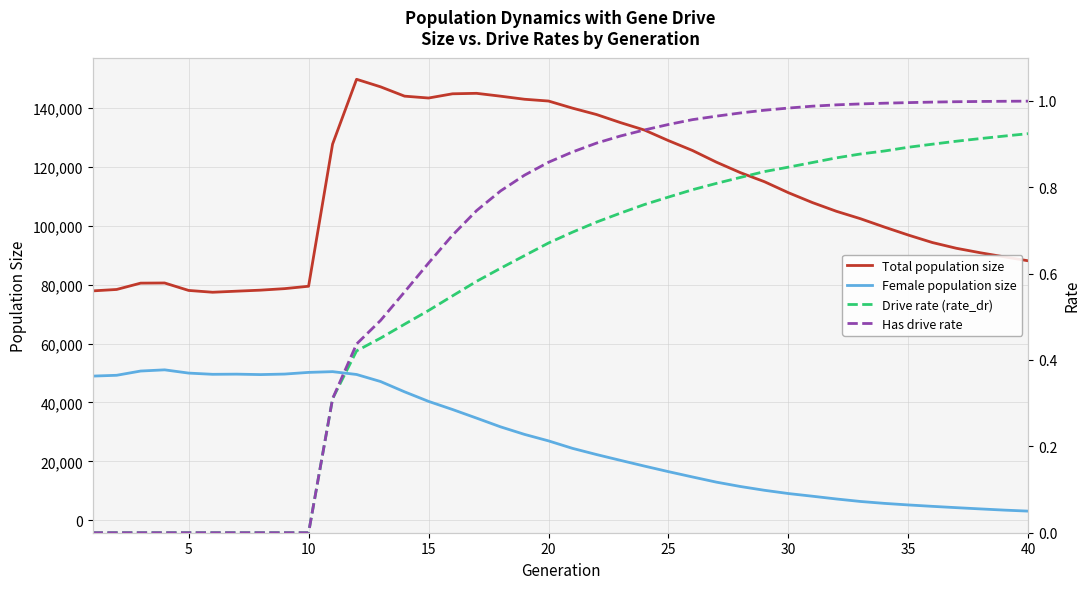

Which series has the largest total across all categories?

Total population size